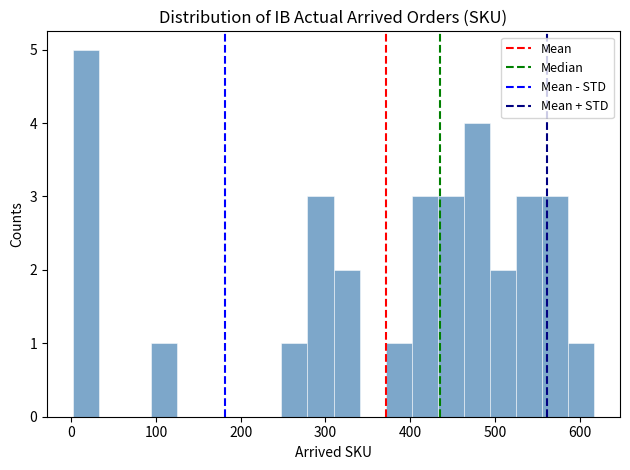

Around what value on the x-axis is the tallest bar? Give the approximate position of its centre, as read against the axis.

20